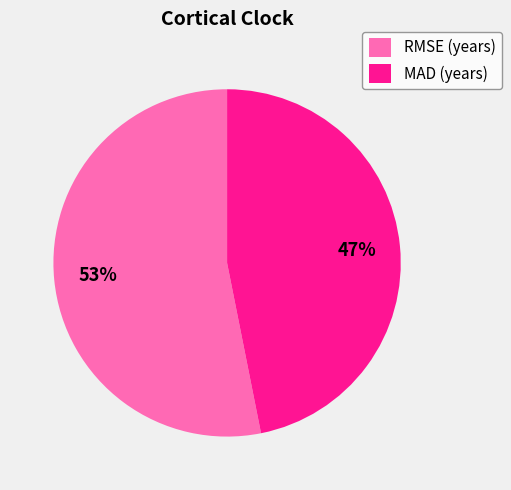

Which has a higher value, RMSE (years) or MAD (years)?

RMSE (years)